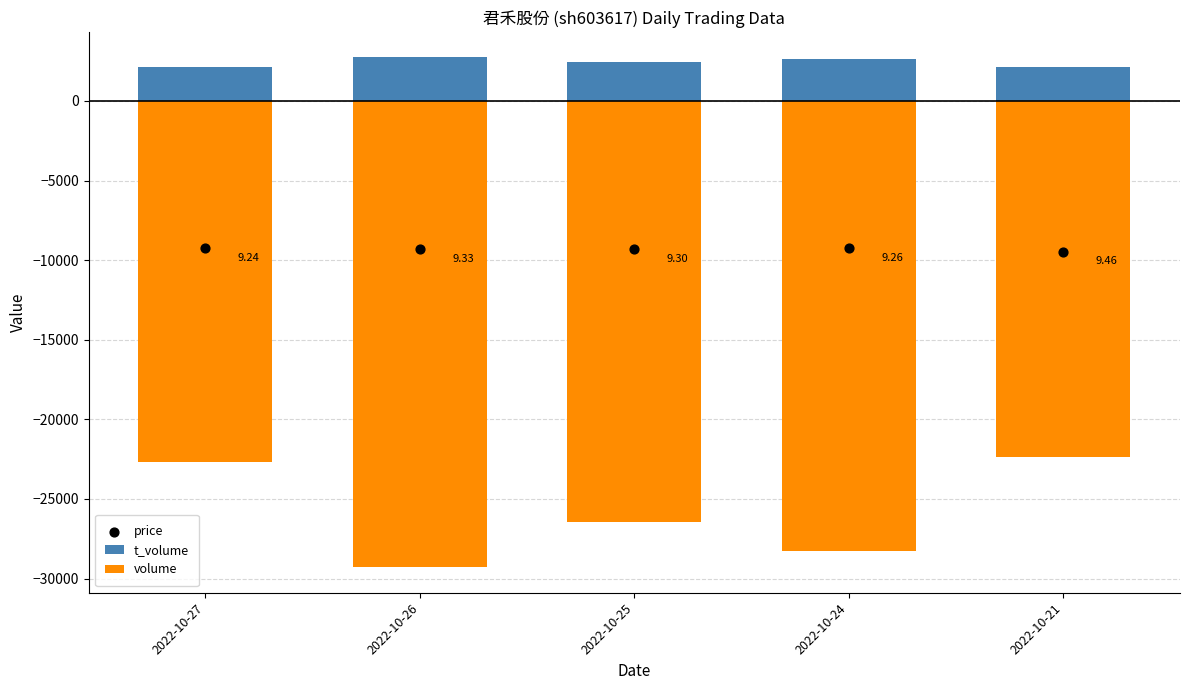

Which series reaches the minimum Y coordinate?

volume